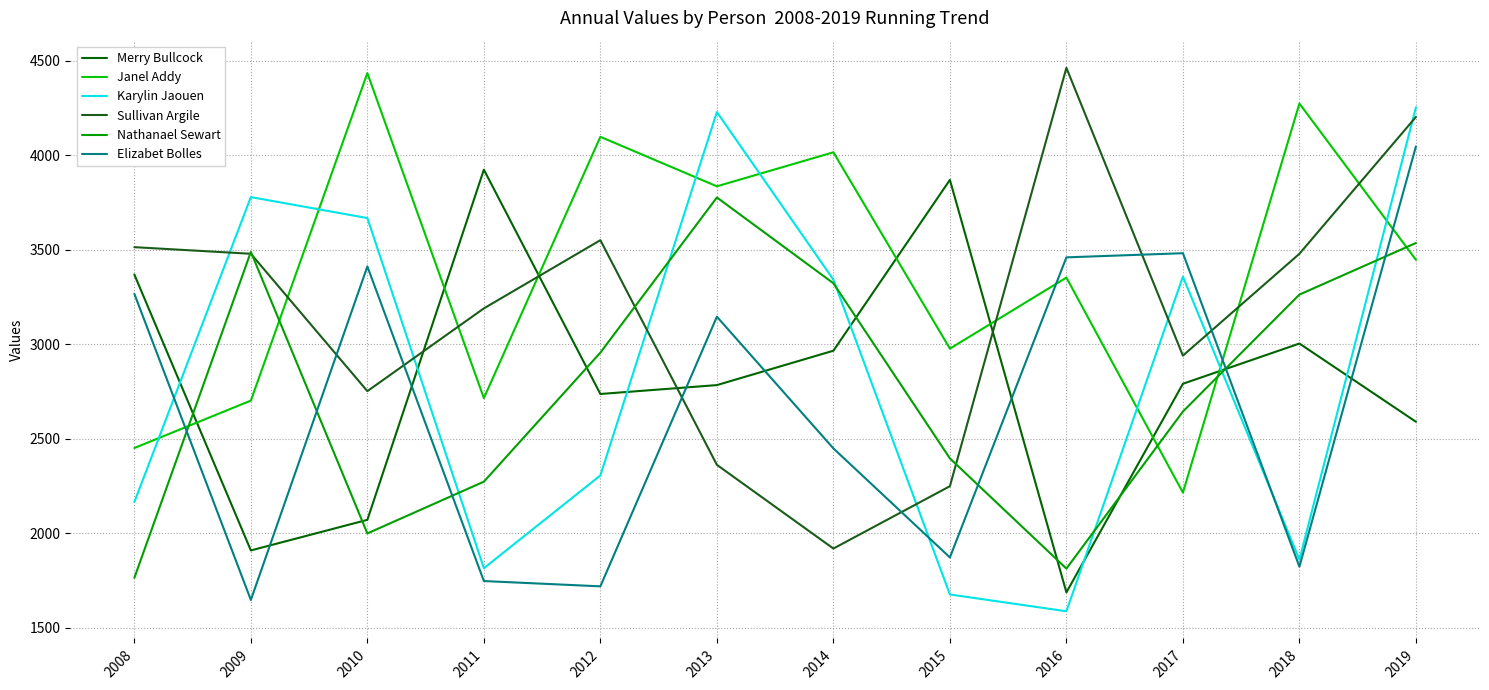

What are all the series names shown in the legend?

Merry Bullcock, Janel Addy, Karylin Jaouen, Sullivan Argile, Nathanael Sewart, Elizabet Bolles